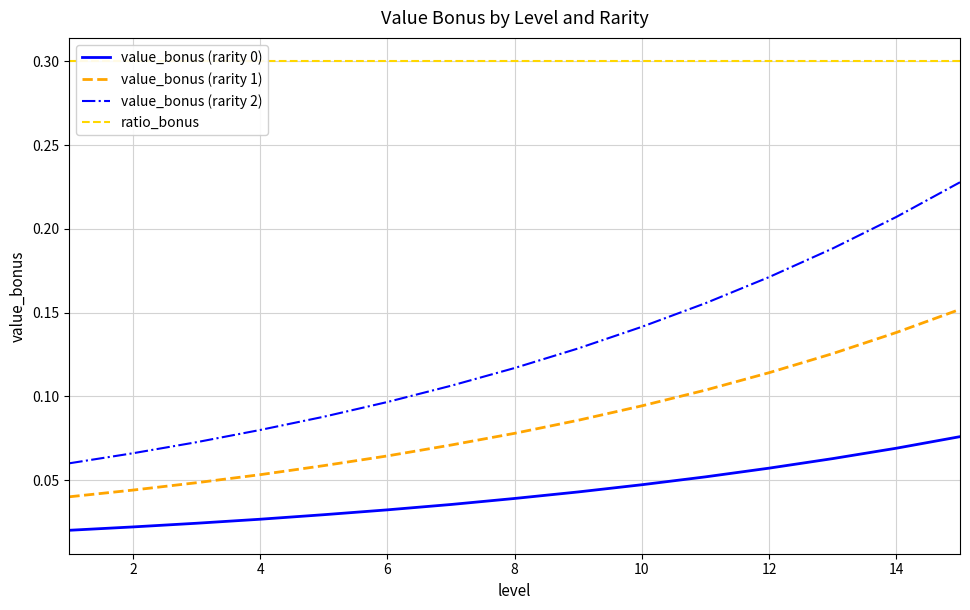

The value of value_bonus (rarity 2) at 2 is 0.0. True or false?

False